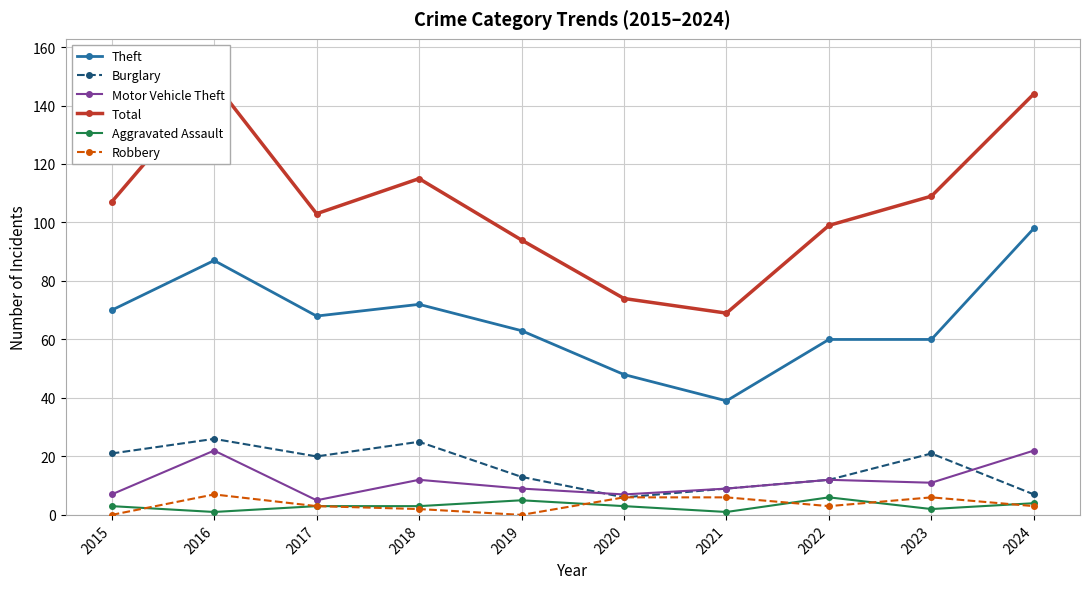

What is the total value across all series at 2022?

192